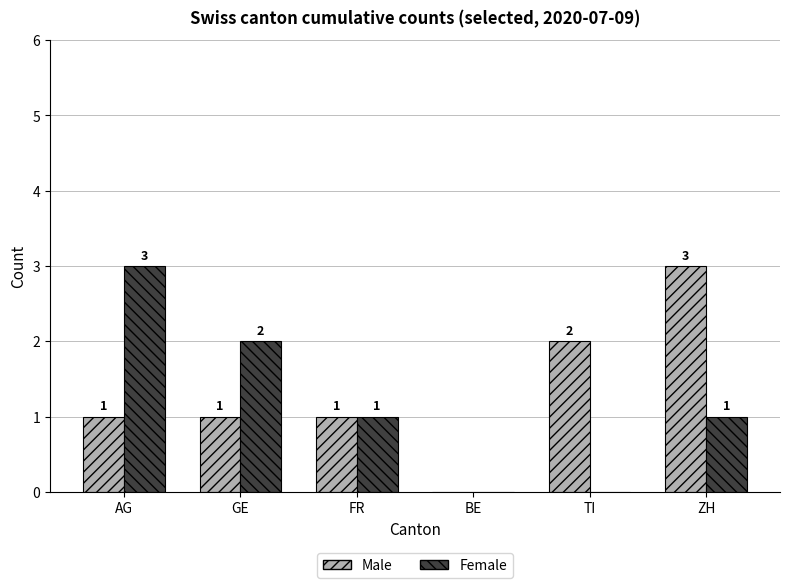

What is the maximum value for Male?

3